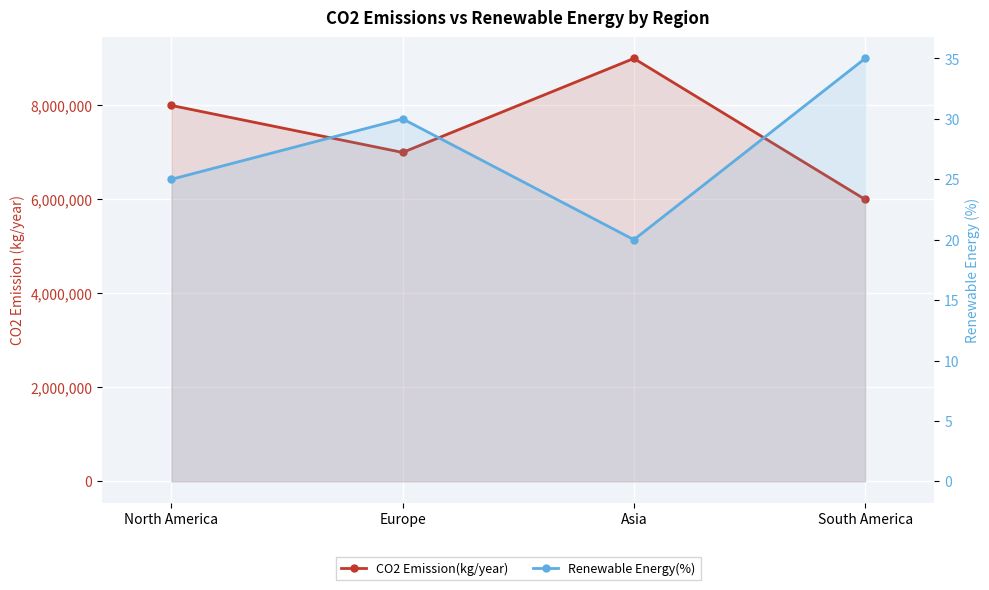

True or false: Renewable Energy(%) has more than 2 interior local peaks.

False